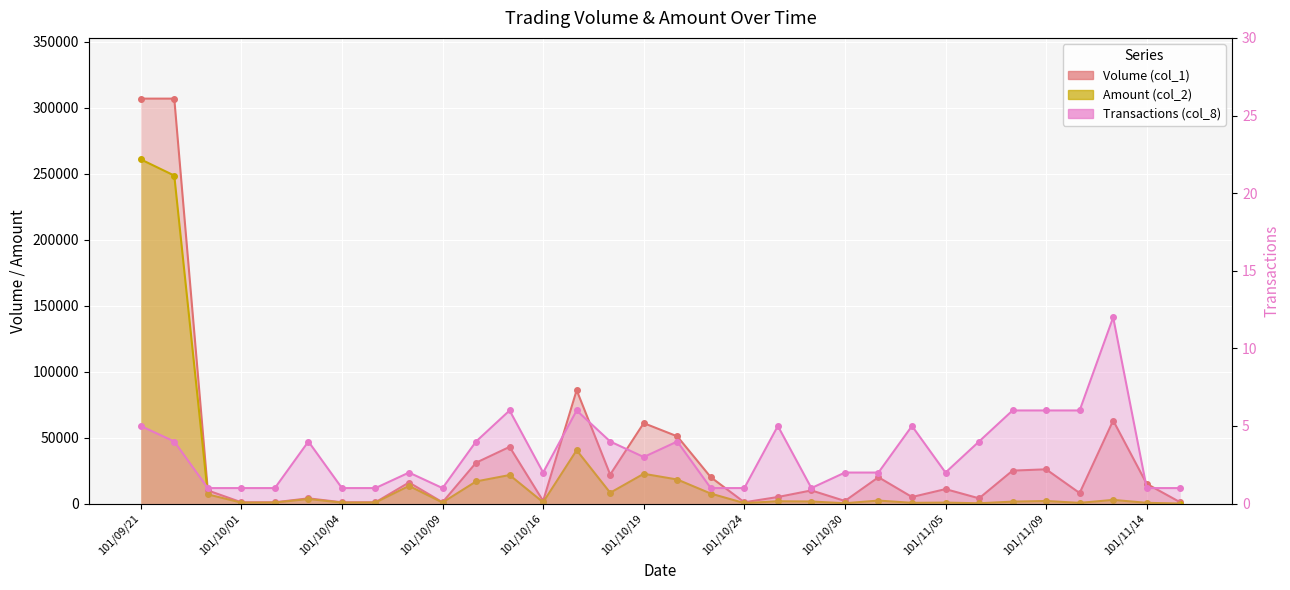

List the series in order of their overall mean, highest first.

Volume (col_1), Amount (col_2), Transactions (col_8)